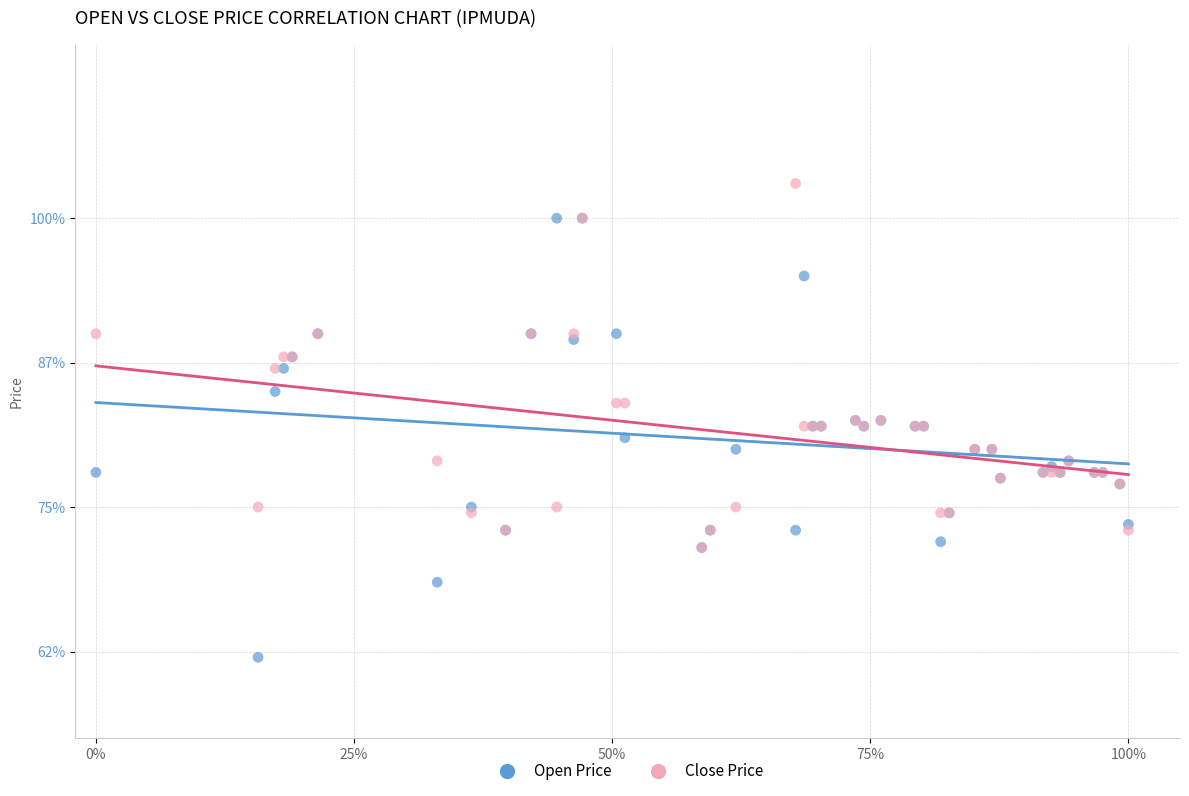

What are all the series names shown in the legend?

Open Price, Close Price